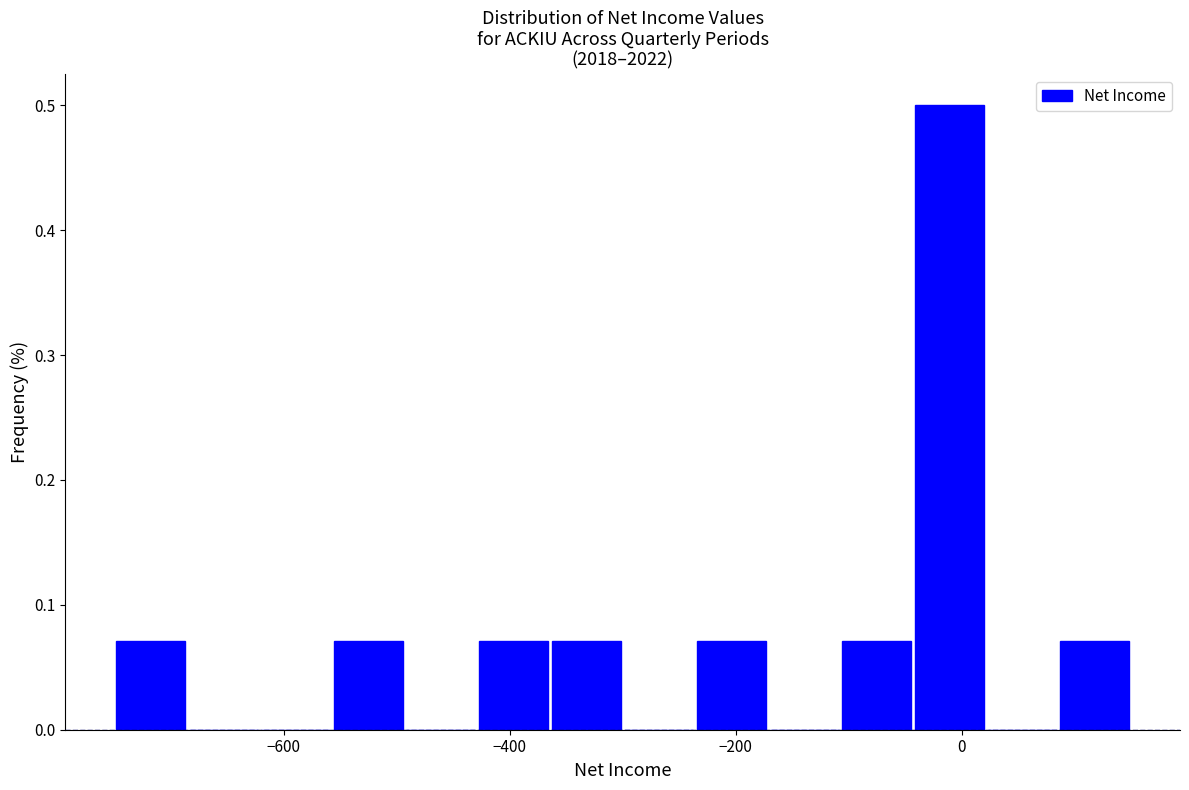

Read against the x-axis, roughly where is the centre of the tallest bar?

-20